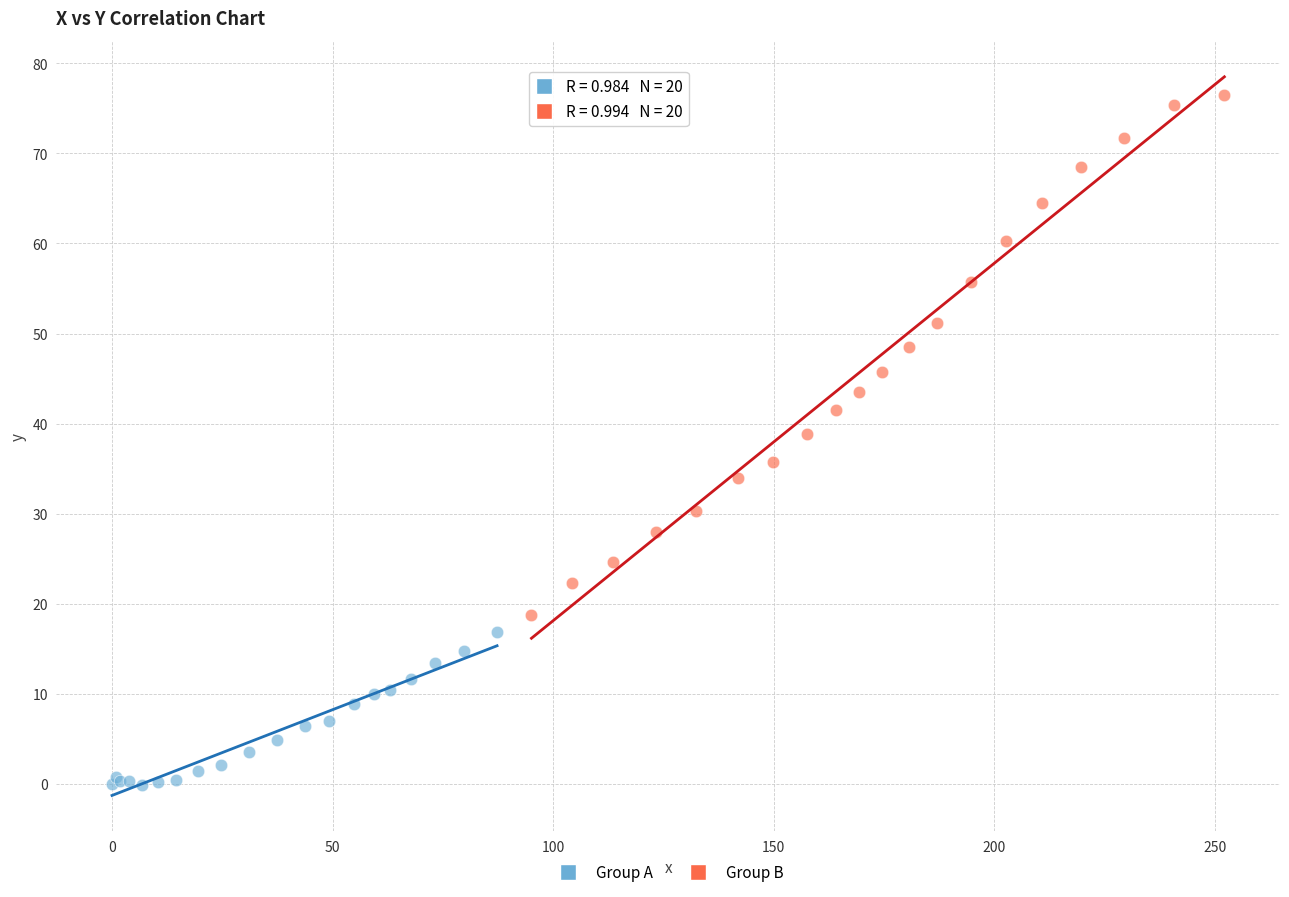

Which series contains the highest Y value?

Group B